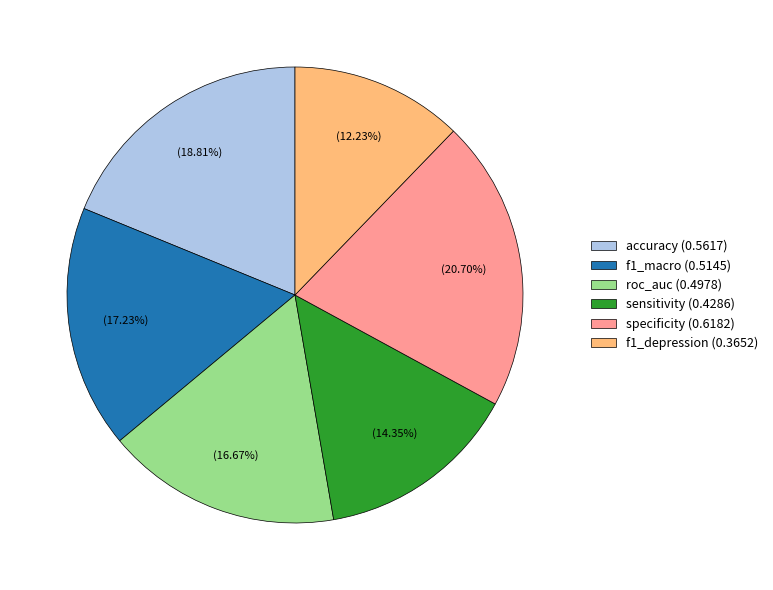

Rank the categories by value from highest to lowest.

specificity, accuracy, f1_macro, roc_auc, sensitivity, f1_depression